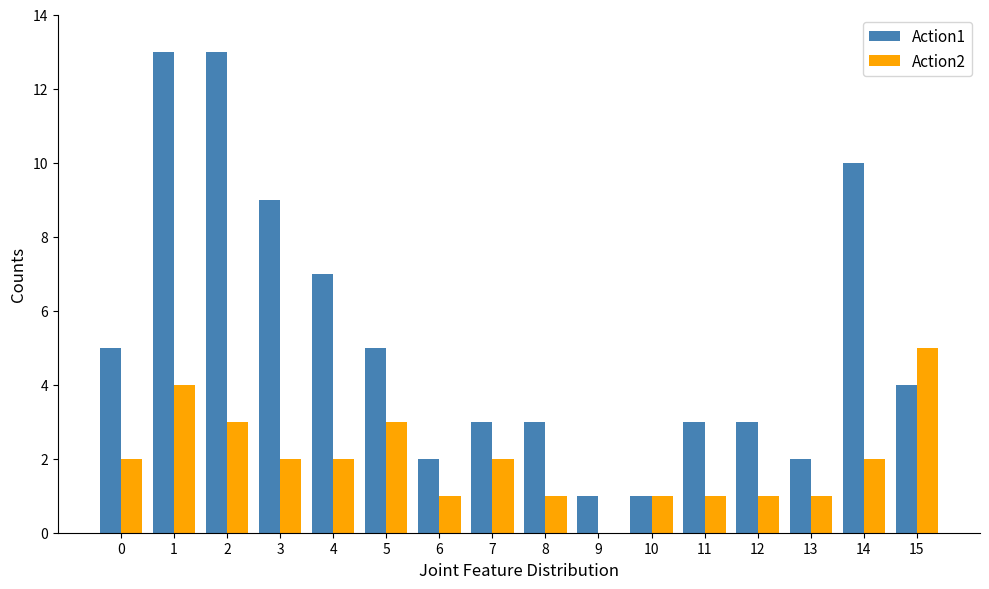

Which series has the largest range (max minus min)?

Action1